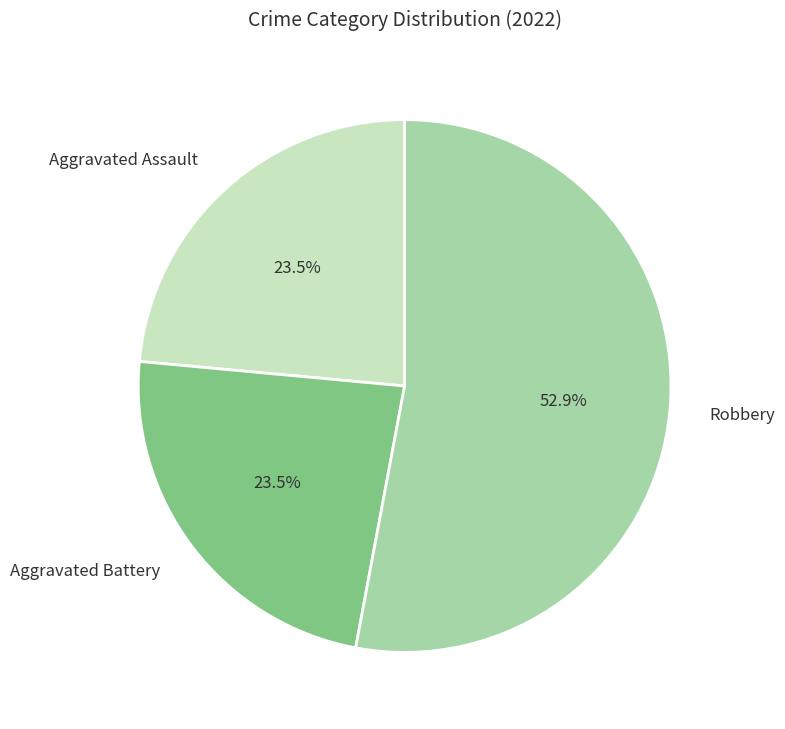

Is the sum of Robbery and Aggravated Battery greater than half?

Yes